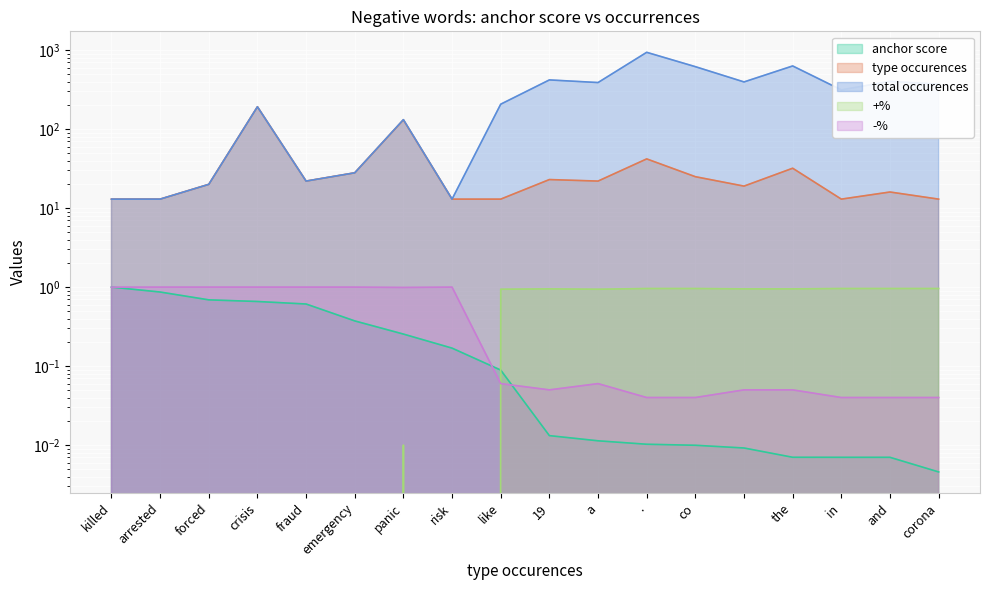

What is the difference between the second highest and second lowest values in the anchor score series?

0.9